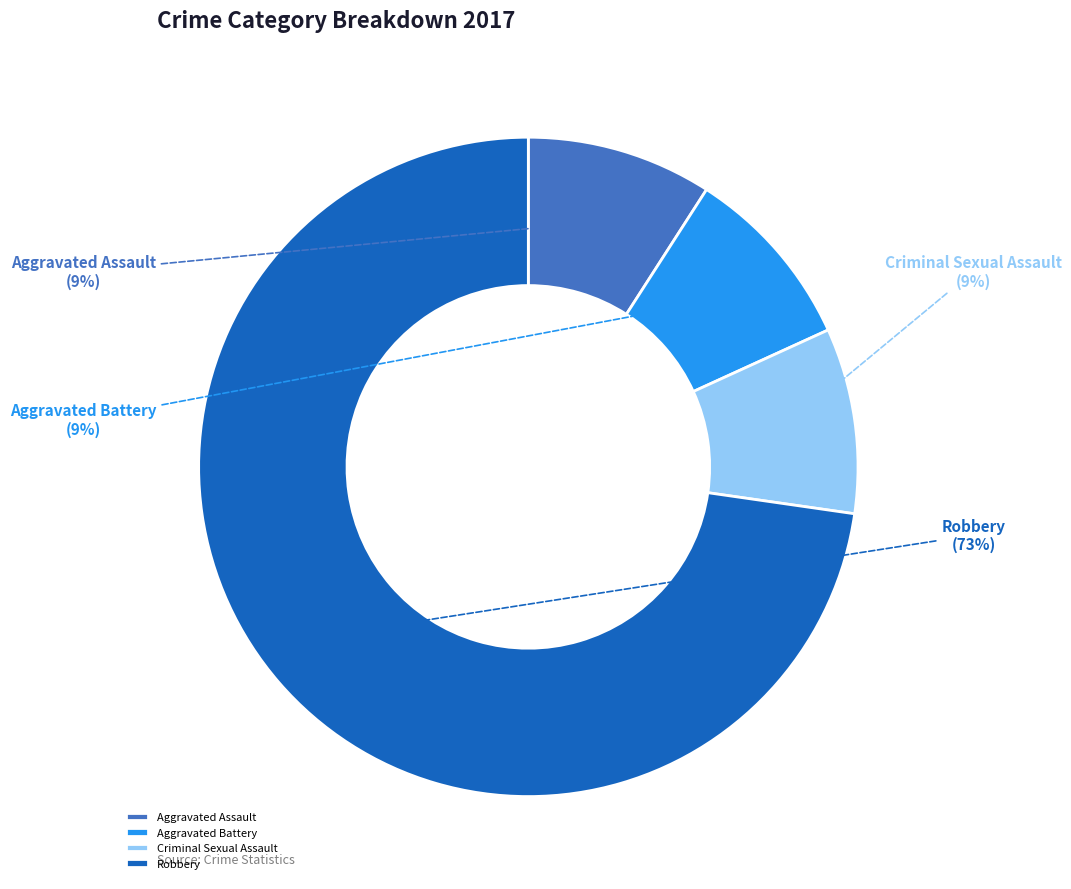

How many segments does this pie chart have?

4